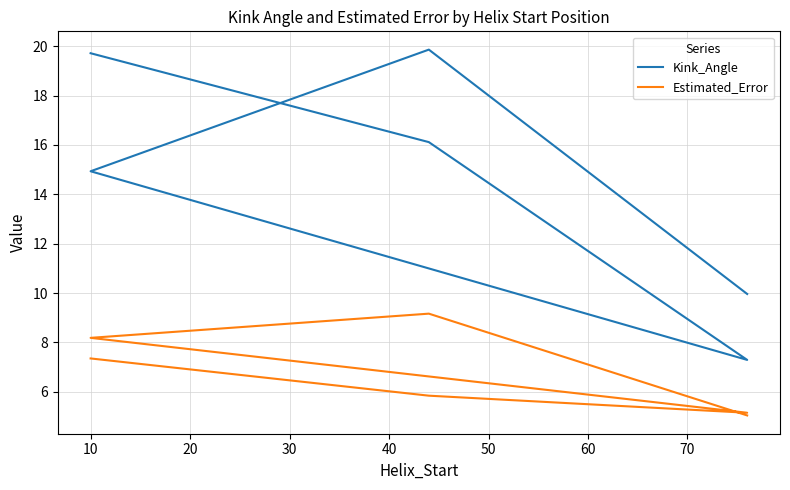

The Kink_Angle series shows 10.0 at 50. True or false?

True